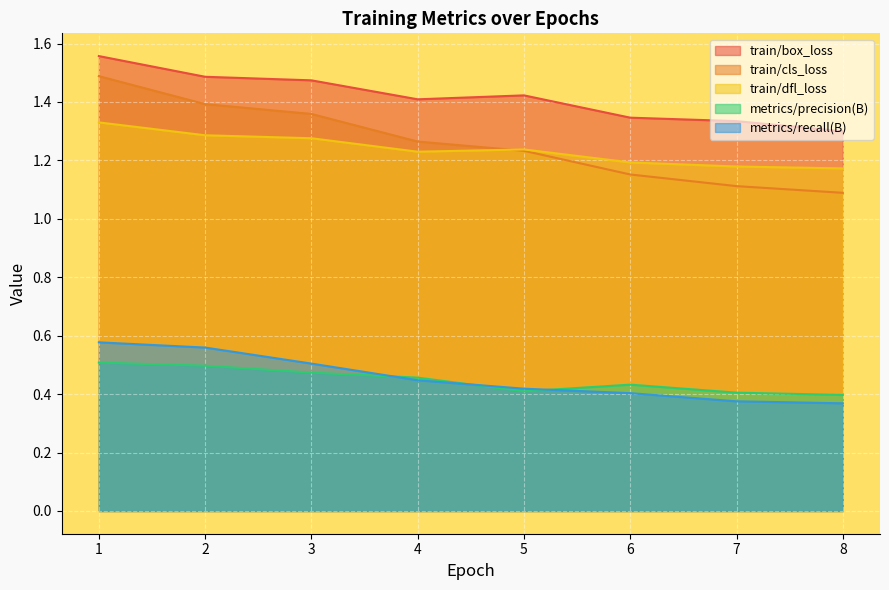

What are all the series names shown in the legend?

train/box_loss, train/cls_loss, train/dfl_loss, metrics/precision(B), metrics/recall(B)